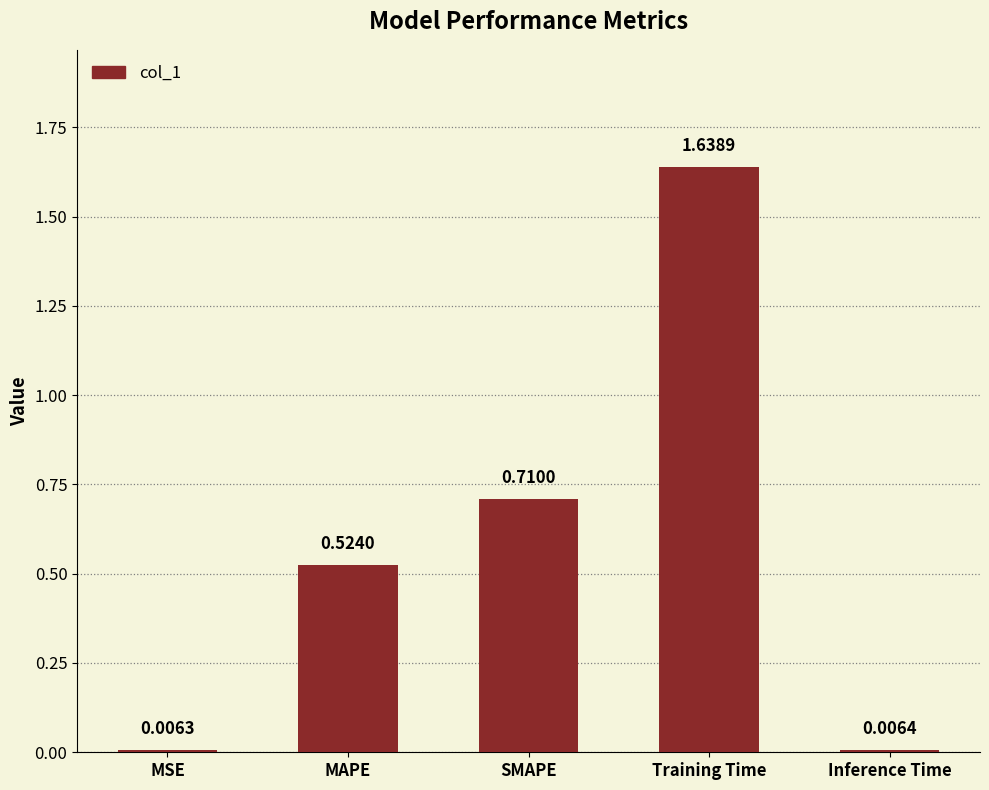

What is the average value?

0.6